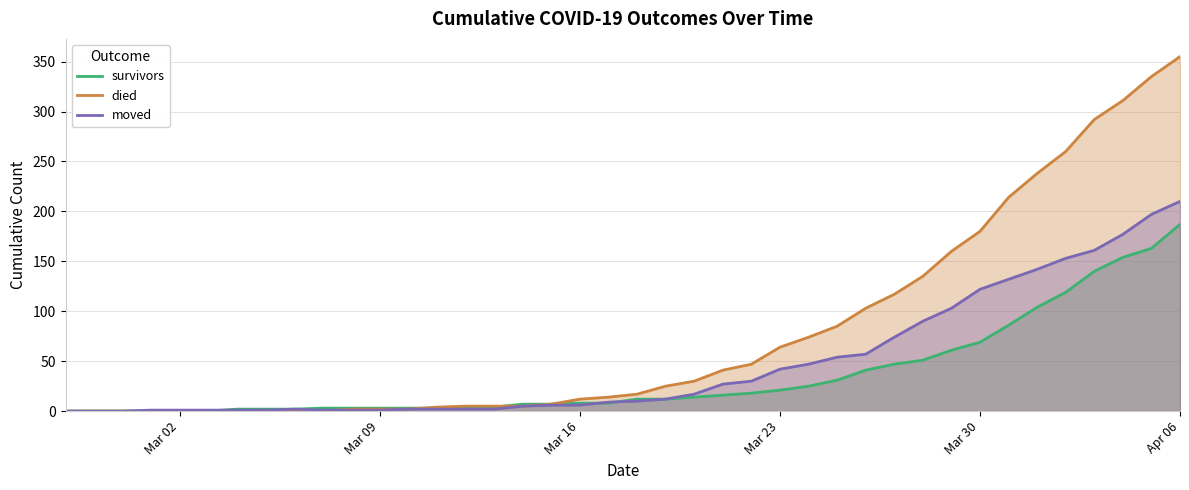

Does the chart have visible grid lines?

Yes